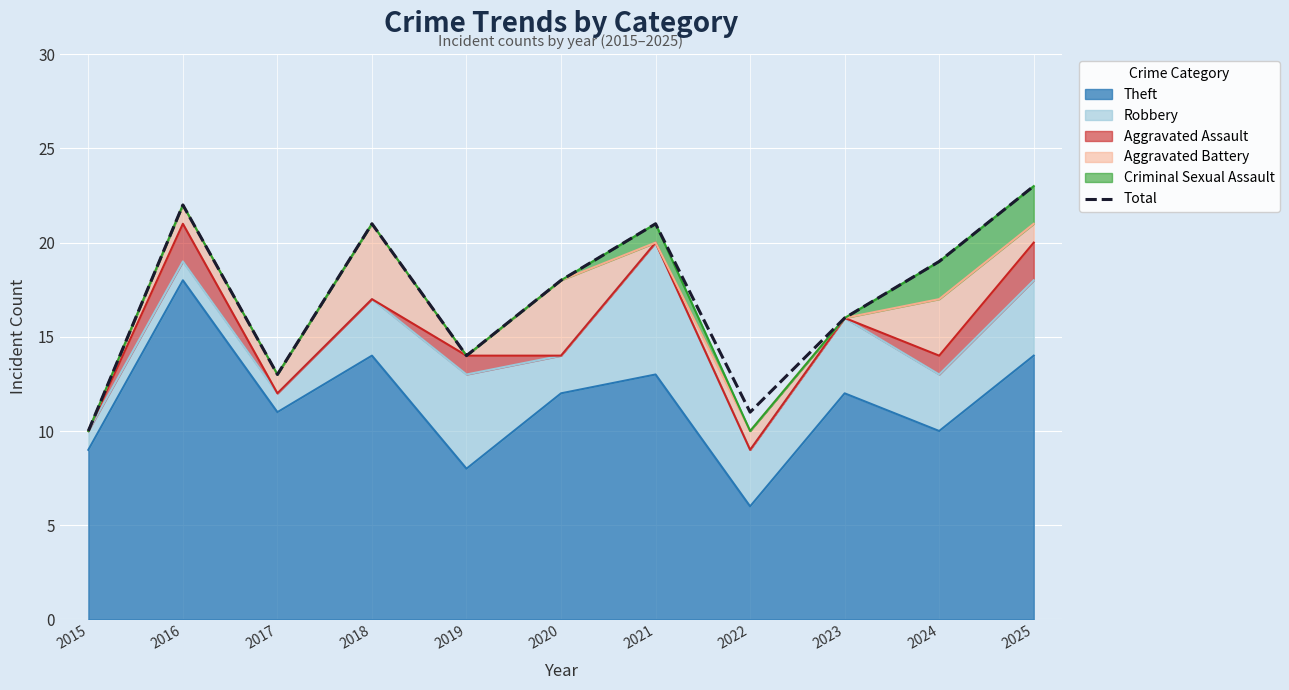

What is the approximate value at 2019, to the nearest 5?

15